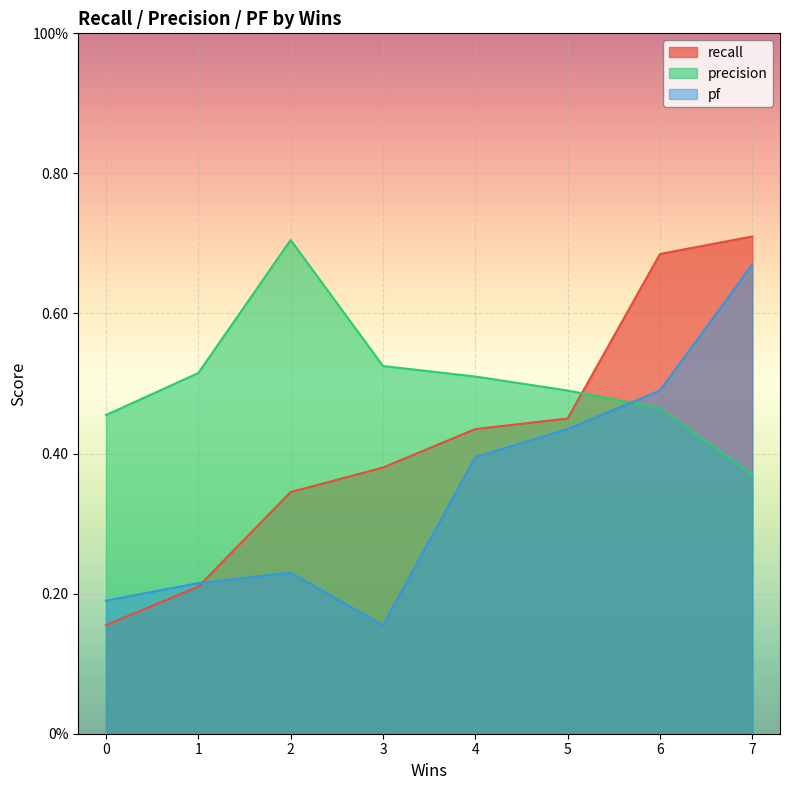

What is the value of the pf point at the 8th from the left?

0.7